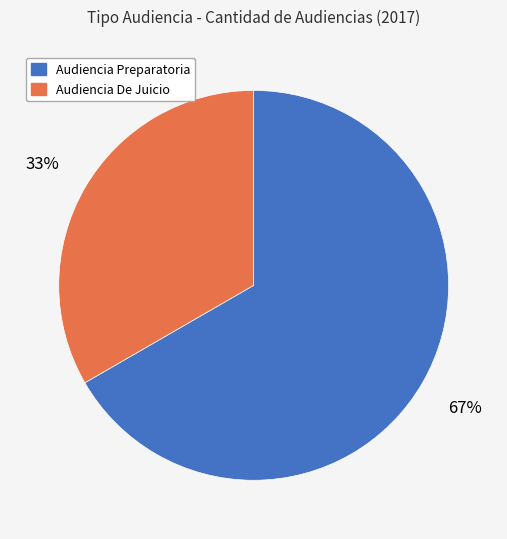

Combined, do Audiencia De Juicio and Audiencia Preparatoria account for over 50%?

Yes